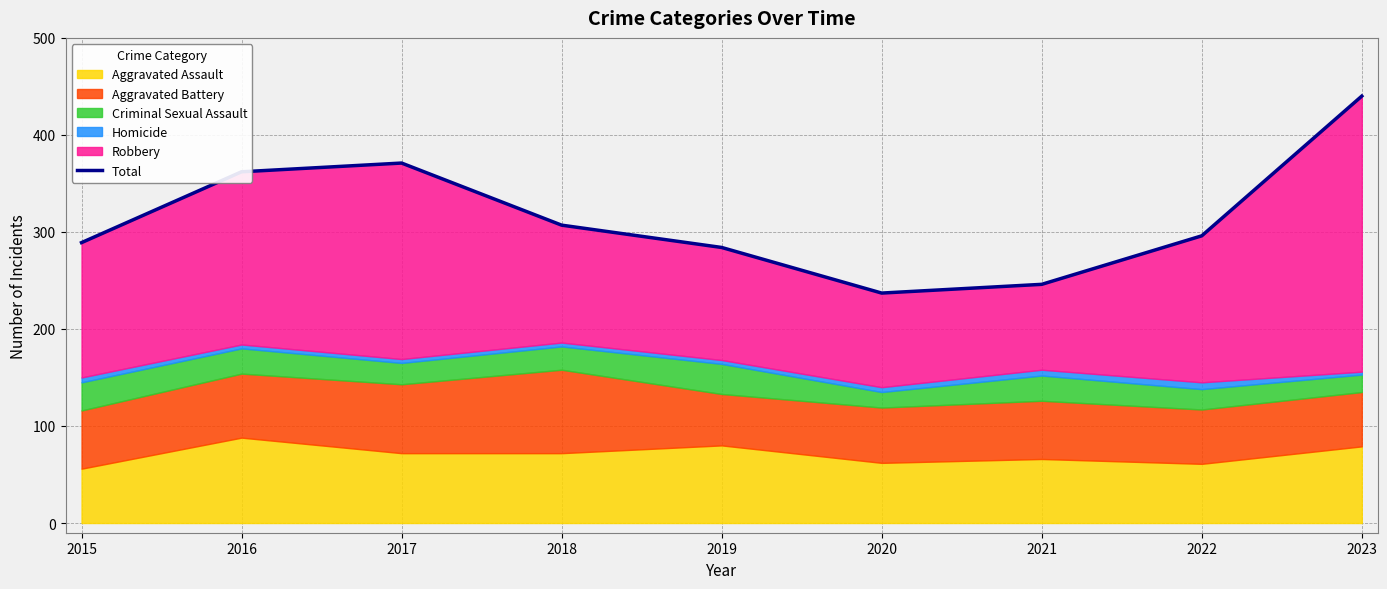

The value at 2019 is 496. True or false?

False